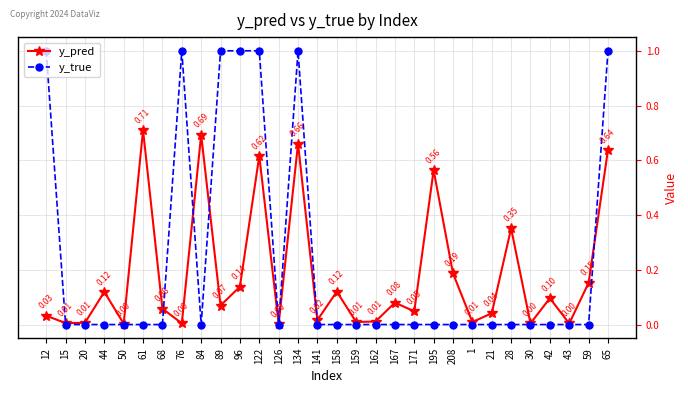

Which series ends up on top after the final intersection of y_true and y_pred?

y_true